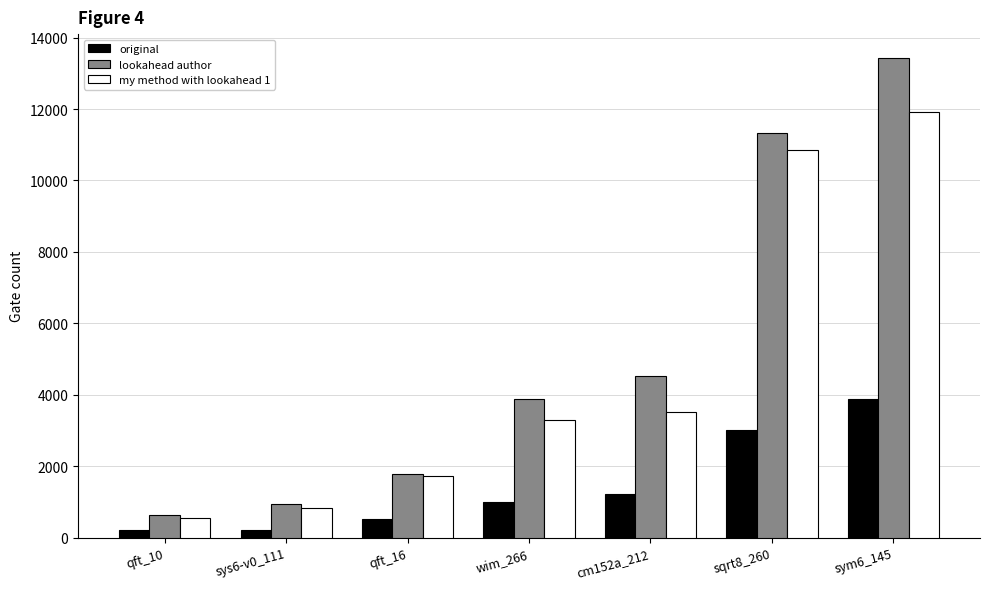

Rank the series by their maximum value, from highest to lowest.

lookahead author, my method with lookahead 1, original